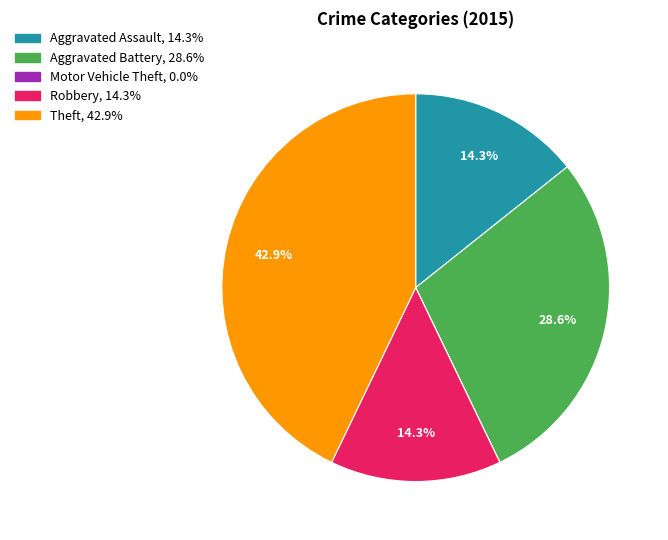

True or false: Aggravated Assault accounts for 14% of the total.

True